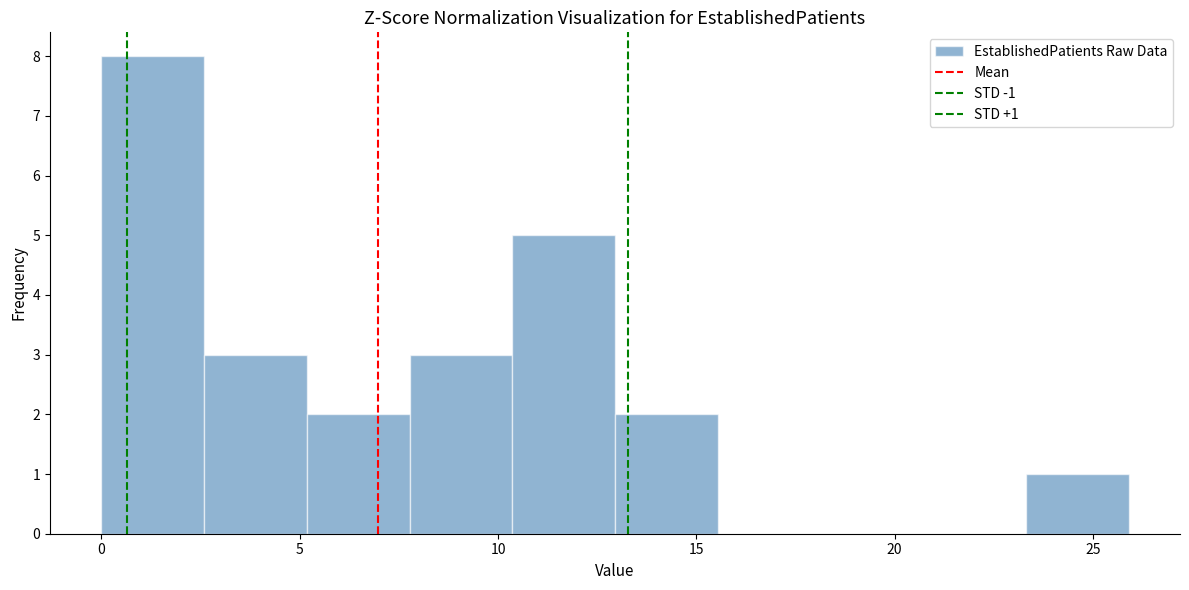

Over which range of the x-axis is the bar tallest?

0.0 to 2.5